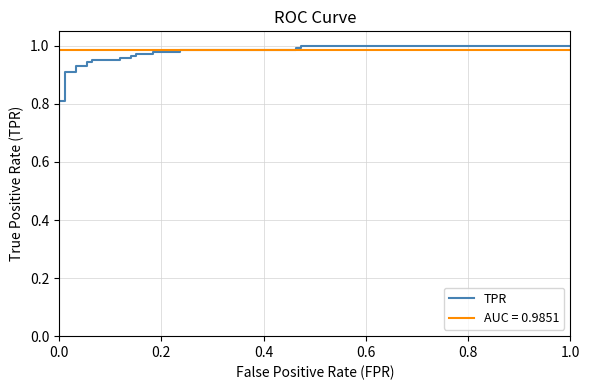

Is this an area chart (filled region under the line)?

No